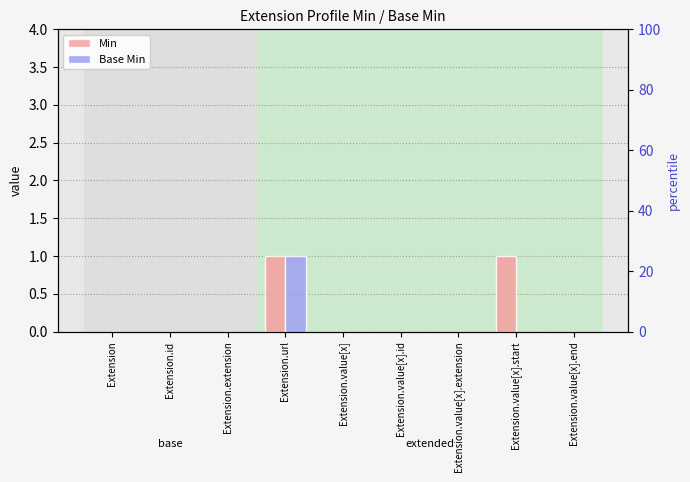

What is the value of the Min bar at the 8th from the left?

1